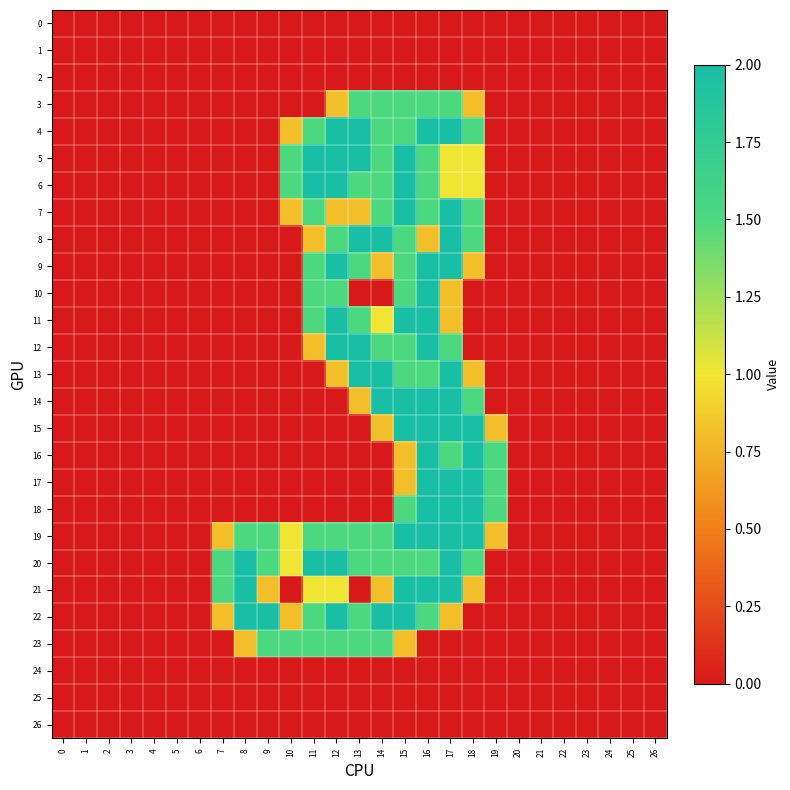

Reading left to right, transcribe all the data shown in this chart.

0: 0=0.0	1=0.0	2=0.0	3=0.0	4=0.0	5=0.0	6=0.0	7=0.0	8=0.0	9=0.0	10=0.0	11=0.0	12=0.0	13=0.0	14=0.0	15=0.0	16=0.0	17=0.0	18=0.0	19=0.0	20=0.0	21=0.0	22=0.0	23=0.0	24=0.0	25=0.0	26=0.0
1: 0=0.0	1=0.0	2=0.0	3=0.0	4=0.0	5=0.0	6=0.0	7=0.0	8=0.0	9=0.0	10=0.0	11=0.0	12=0.0	13=0.0	14=0.0	15=0.0	16=0.0	17=0.0	18=0.0	19=0.0	20=0.0	21=0.0	22=0.0	23=0.0	24=0.0	25=0.0	26=0.0
2: 0=0.0	1=0.0	2=0.0	3=0.0	4=0.0	5=0.0	6=0.0	7=0.0	8=0.0	9=0.0	10=0.0	11=0.0	12=0.0	13=0.0	14=0.0	15=0.0	16=0.0	17=0.0	18=0.0	19=0.0	20=0.0	21=0.0	22=0.0	23=0.0	24=0.0	25=0.0	26=0.0
3: 0=0.0	1=0.0	2=0.0	3=0.0	4=0.0	5=0.0	6=0.0	7=0.0	8=0.0	9=0.0	10=0.0	11=0.0	12=0.8	13=1.5	14=1.5	15=1.5	16=1.5	17=1.5	18=0.8	19=0.0	20=0.0	21=0.0	22=0.0	23=0.0	24=0.0	25=0.0	26=0.0
4: 0=0.0	1=0.0	2=0.0	3=0.0	4=0.0	5=0.0	6=0.0	7=0.0	8=0.0	9=0.0	10=0.8	11=1.5	12=2.0	13=2.0	14=1.5	15=1.5	16=2.0	17=2.0	18=1.5	19=0.0	20=0.0	21=0.0	22=0.0	23=0.0	24=0.0	25=0.0	26=0.0
5: 0=0.0	1=0.0	2=0.0	3=0.0	4=0.0	5=0.0	6=0.0	7=0.0	8=0.0	9=0.0	10=1.5	11=2.0	12=2.0	13=2.0	14=1.5	15=2.0	16=1.5	17=1.0	18=1.0	19=0.0	20=0.0	21=0.0	22=0.0	23=0.0	24=0.0	25=0.0	26=0.0
6: 0=0.0	1=0.0	2=0.0	3=0.0	4=0.0	5=0.0	6=0.0	7=0.0	8=0.0	9=0.0	10=1.5	11=2.0	12=2.0	13=1.5	14=1.5	15=2.0	16=1.5	17=1.0	18=1.0	19=0.0	20=0.0	21=0.0	22=0.0	23=0.0	24=0.0	25=0.0	26=0.0
7: 0=0.0	1=0.0	2=0.0	3=0.0	4=0.0	5=0.0	6=0.0	7=0.0	8=0.0	9=0.0	10=0.8	11=1.5	12=0.8	13=0.8	14=1.5	15=2.0	16=1.5	17=2.0	18=1.5	19=0.0	20=0.0	21=0.0	22=0.0	23=0.0	24=0.0	25=0.0	26=0.0
8: 0=0.0	1=0.0	2=0.0	3=0.0	4=0.0	5=0.0	6=0.0	7=0.0	8=0.0	9=0.0	10=0.0	11=0.8	12=1.5	13=2.0	14=2.0	15=1.5	16=0.8	17=2.0	18=1.5	19=0.0	20=0.0	21=0.0	22=0.0	23=0.0	24=0.0	25=0.0	26=0.0
9: 0=0.0	1=0.0	2=0.0	3=0.0	4=0.0	5=0.0	6=0.0	7=0.0	8=0.0	9=0.0	10=0.0	11=1.5	12=2.0	13=1.5	14=0.8	15=1.5	16=2.0	17=2.0	18=0.8	19=0.0	20=0.0	21=0.0	22=0.0	23=0.0	24=0.0	25=0.0	26=0.0
10: 0=0.0	1=0.0	2=0.0	3=0.0	4=0.0	5=0.0	6=0.0	7=0.0	8=0.0	9=0.0	10=0.0	11=1.5	12=1.5	13=0.0	14=0.0	15=1.5	16=2.0	17=0.8	18=0.0	19=0.0	20=0.0	21=0.0	22=0.0	23=0.0	24=0.0	25=0.0	26=0.0
11: 0=0.0	1=0.0	2=0.0	3=0.0	4=0.0	5=0.0	6=0.0	7=0.0	8=0.0	9=0.0	10=0.0	11=1.5	12=2.0	13=1.5	14=1.0	15=2.0	16=2.0	17=0.8	18=0.0	19=0.0	20=0.0	21=0.0	22=0.0	23=0.0	24=0.0	25=0.0	26=0.0
12: 0=0.0	1=0.0	2=0.0	3=0.0	4=0.0	5=0.0	6=0.0	7=0.0	8=0.0	9=0.0	10=0.0	11=0.8	12=2.0	13=2.0	14=1.5	15=1.5	16=2.0	17=1.5	18=0.0	19=0.0	20=0.0	21=0.0	22=0.0	23=0.0	24=0.0	25=0.0	26=0.0
13: 0=0.0	1=0.0	2=0.0	3=0.0	4=0.0	5=0.0	6=0.0	7=0.0	8=0.0	9=0.0	10=0.0	11=0.0	12=0.8	13=2.0	14=2.0	15=1.5	16=1.5	17=2.0	18=0.8	19=0.0	20=0.0	21=0.0	22=0.0	23=0.0	24=0.0	25=0.0	26=0.0
14: 0=0.0	1=0.0	2=0.0	3=0.0	4=0.0	5=0.0	6=0.0	7=0.0	8=0.0	9=0.0	10=0.0	11=0.0	12=0.0	13=0.8	14=2.0	15=2.0	16=2.0	17=2.0	18=1.5	19=0.0	20=0.0	21=0.0	22=0.0	23=0.0	24=0.0	25=0.0	26=0.0
15: 0=0.0	1=0.0	2=0.0	3=0.0	4=0.0	5=0.0	6=0.0	7=0.0	8=0.0	9=0.0	10=0.0	11=0.0	12=0.0	13=0.0	14=0.8	15=2.0	16=2.0	17=2.0	18=2.0	19=0.8	20=0.0	21=0.0	22=0.0	23=0.0	24=0.0	25=0.0	26=0.0
16: 0=0.0	1=0.0	2=0.0	3=0.0	4=0.0	5=0.0	6=0.0	7=0.0	8=0.0	9=0.0	10=0.0	11=0.0	12=0.0	13=0.0	14=0.0	15=0.8	16=2.0	17=1.5	18=2.0	19=1.5	20=0.0	21=0.0	22=0.0	23=0.0	24=0.0	25=0.0	26=0.0
17: 0=0.0	1=0.0	2=0.0	3=0.0	4=0.0	5=0.0	6=0.0	7=0.0	8=0.0	9=0.0	10=0.0	11=0.0	12=0.0	13=0.0	14=0.0	15=0.8	16=2.0	17=2.0	18=2.0	19=1.5	20=0.0	21=0.0	22=0.0	23=0.0	24=0.0	25=0.0	26=0.0
18: 0=0.0	1=0.0	2=0.0	3=0.0	4=0.0	5=0.0	6=0.0	7=0.0	8=0.0	9=0.0	10=0.0	11=0.0	12=0.0	13=0.0	14=0.0	15=1.5	16=2.0	17=2.0	18=2.0	19=1.5	20=0.0	21=0.0	22=0.0	23=0.0	24=0.0	25=0.0	26=0.0
19: 0=0.0	1=0.0	2=0.0	3=0.0	4=0.0	5=0.0	6=0.0	7=0.8	8=1.5	9=1.5	10=1.0	11=1.5	12=1.5	13=1.5	14=1.5	15=2.0	16=2.0	17=2.0	18=2.0	19=0.8	20=0.0	21=0.0	22=0.0	23=0.0	24=0.0	25=0.0	26=0.0
20: 0=0.0	1=0.0	2=0.0	3=0.0	4=0.0	5=0.0	6=0.0	7=1.5	8=2.0	9=1.5	10=1.0	11=2.0	12=2.0	13=1.5	14=1.5	15=1.5	16=1.5	17=2.0	18=1.5	19=0.0	20=0.0	21=0.0	22=0.0	23=0.0	24=0.0	25=0.0	26=0.0
21: 0=0.0	1=0.0	2=0.0	3=0.0	4=0.0	5=0.0	6=0.0	7=1.5	8=2.0	9=0.8	10=0.0	11=1.0	12=1.0	13=0.0	14=0.8	15=2.0	16=2.0	17=2.0	18=0.8	19=0.0	20=0.0	21=0.0	22=0.0	23=0.0	24=0.0	25=0.0	26=0.0
22: 0=0.0	1=0.0	2=0.0	3=0.0	4=0.0	5=0.0	6=0.0	7=0.8	8=2.0	9=2.0	10=0.8	11=1.5	12=2.0	13=1.5	14=2.0	15=2.0	16=1.5	17=0.8	18=0.0	19=0.0	20=0.0	21=0.0	22=0.0	23=0.0	24=0.0	25=0.0	26=0.0
23: 0=0.0	1=0.0	2=0.0	3=0.0	4=0.0	5=0.0	6=0.0	7=0.0	8=0.8	9=1.5	10=1.5	11=1.5	12=1.5	13=1.5	14=1.5	15=0.8	16=0.0	17=0.0	18=0.0	19=0.0	20=0.0	21=0.0	22=0.0	23=0.0	24=0.0	25=0.0	26=0.0
24: 0=0.0	1=0.0	2=0.0	3=0.0	4=0.0	5=0.0	6=0.0	7=0.0	8=0.0	9=0.0	10=0.0	11=0.0	12=0.0	13=0.0	14=0.0	15=0.0	16=0.0	17=0.0	18=0.0	19=0.0	20=0.0	21=0.0	22=0.0	23=0.0	24=0.0	25=0.0	26=0.0
25: 0=0.0	1=0.0	2=0.0	3=0.0	4=0.0	5=0.0	6=0.0	7=0.0	8=0.0	9=0.0	10=0.0	11=0.0	12=0.0	13=0.0	14=0.0	15=0.0	16=0.0	17=0.0	18=0.0	19=0.0	20=0.0	21=0.0	22=0.0	23=0.0	24=0.0	25=0.0	26=0.0
26: 0=0.0	1=0.0	2=0.0	3=0.0	4=0.0	5=0.0	6=0.0	7=0.0	8=0.0	9=0.0	10=0.0	11=0.0	12=0.0	13=0.0	14=0.0	15=0.0	16=0.0	17=0.0	18=0.0	19=0.0	20=0.0	21=0.0	22=0.0	23=0.0	24=0.0	25=0.0	26=0.0